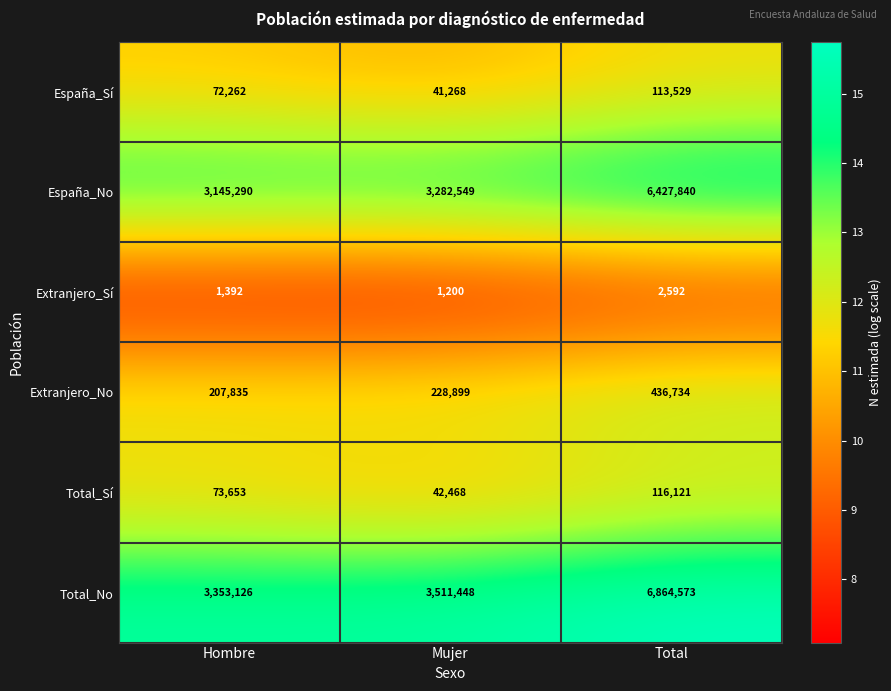

Read the Extranjero_Sí value at Mujer.

1200